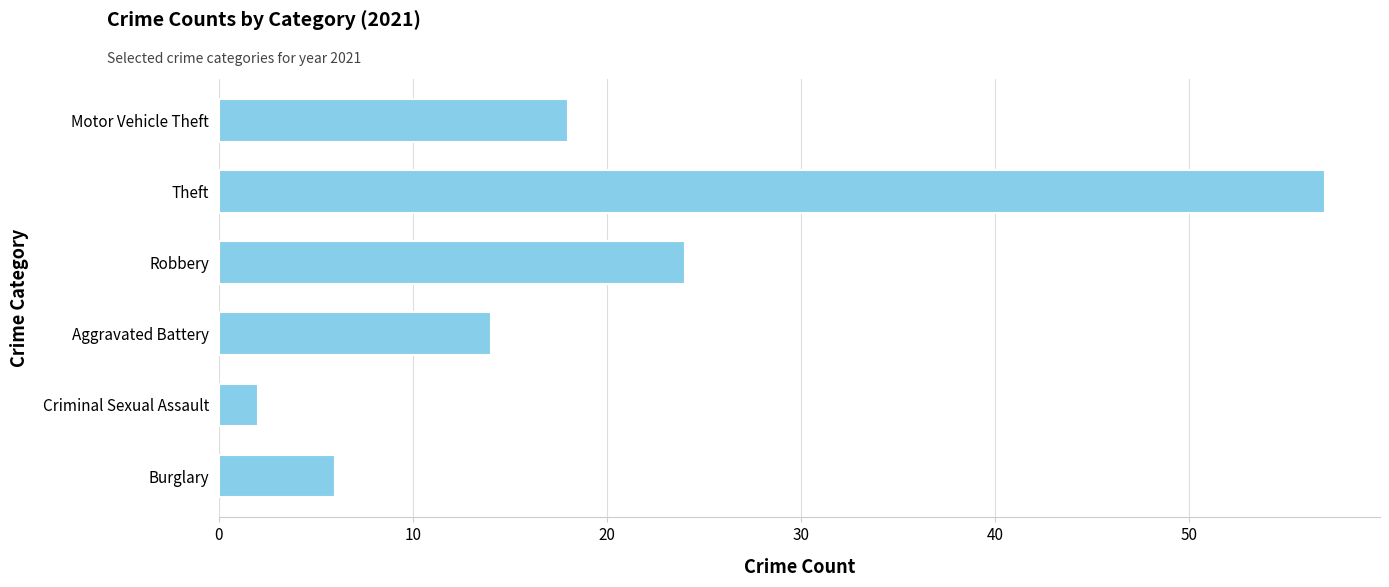

List the labels in order of value, largest first.

Theft, Robbery, Motor Vehicle Theft, Aggravated Battery, Burglary, Criminal Sexual Assault